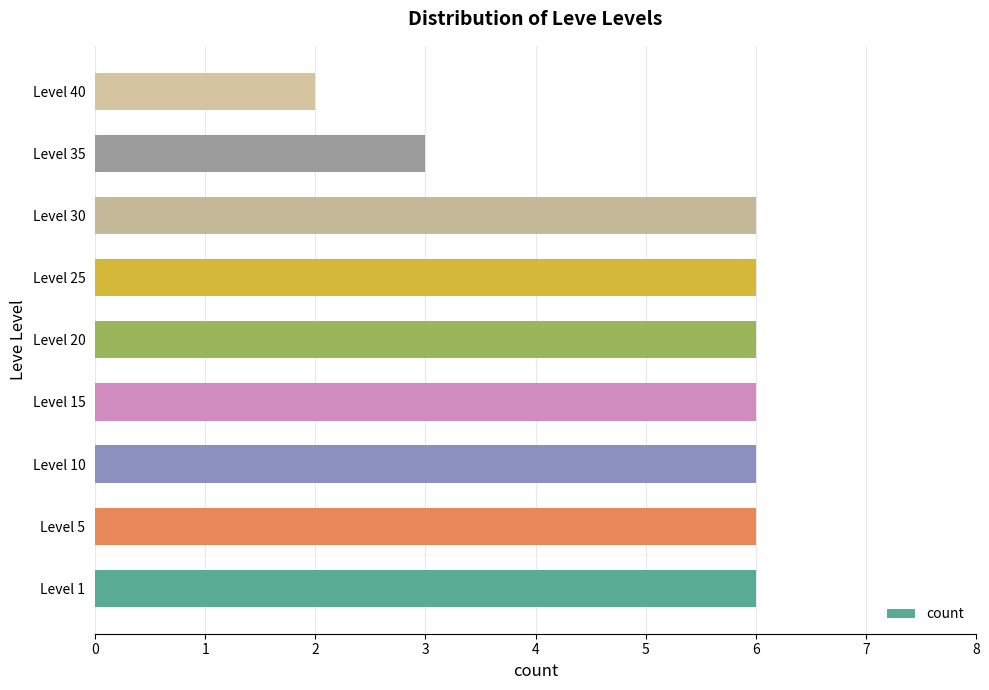

How many data points are less than 6?

2